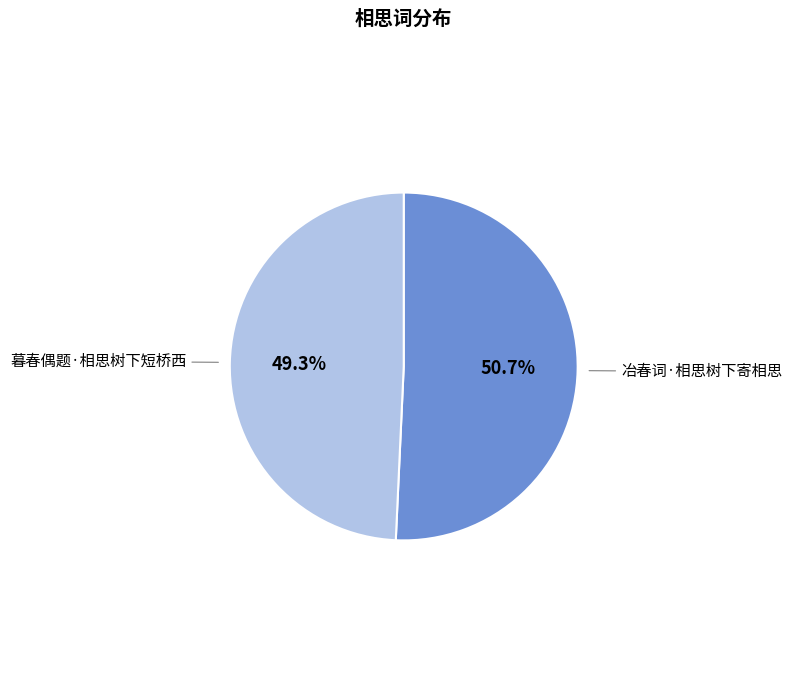

Does any single category account for the majority?

Yes